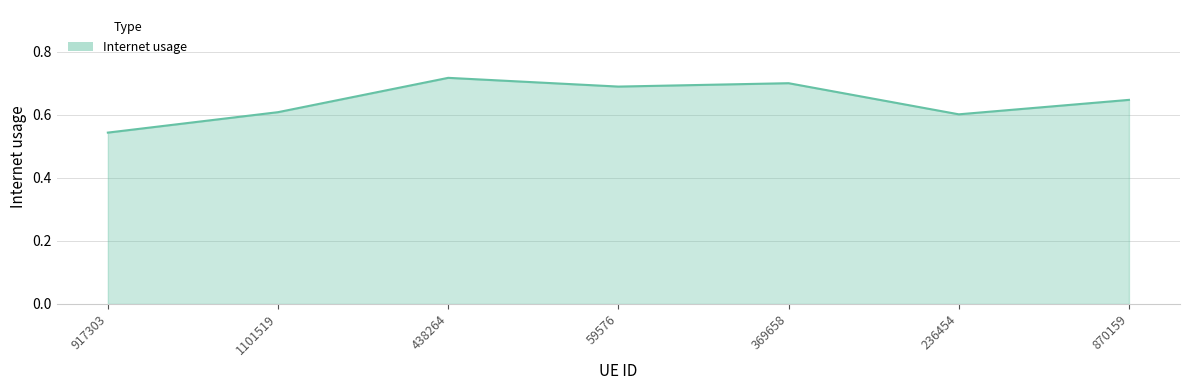

True or false: there are more than 1 points higher than both neighbors.

True